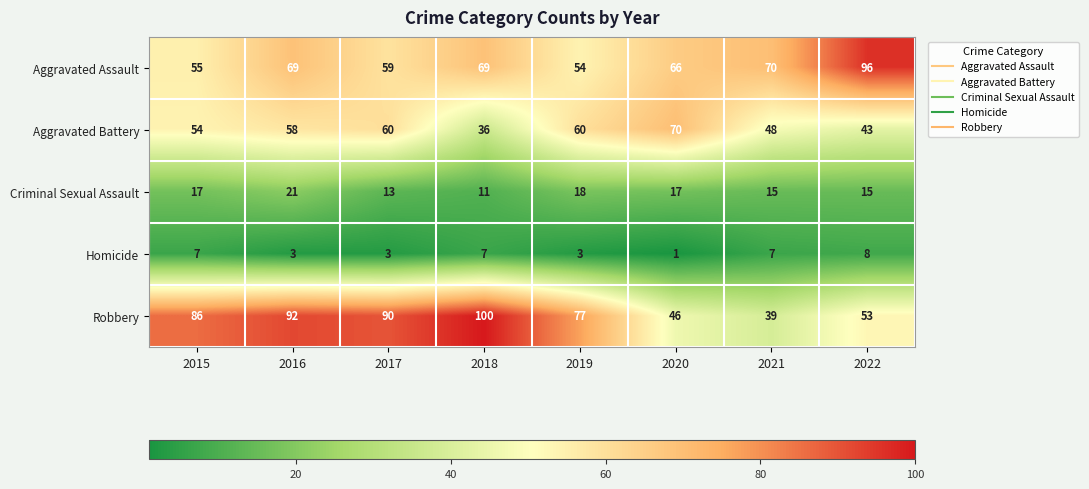

What is the total value across all series at 2016?

243